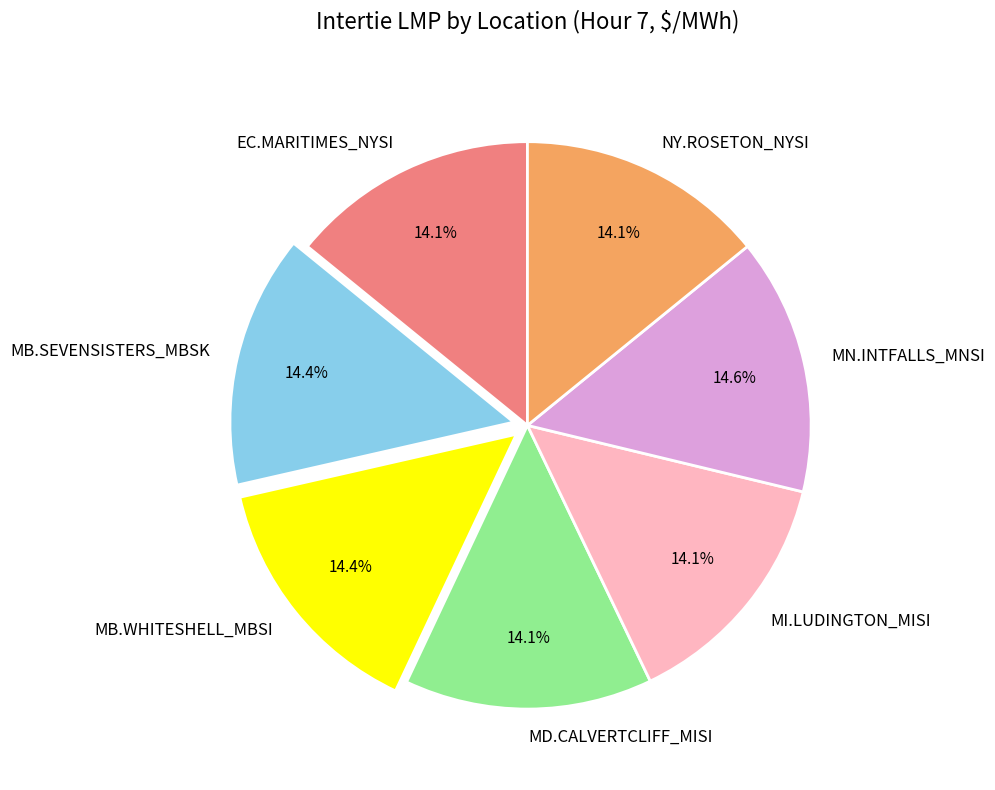

What percentage do MN.INTFALLS_MNSI and NY.ROSETON_NYSI together represent?

28.8%